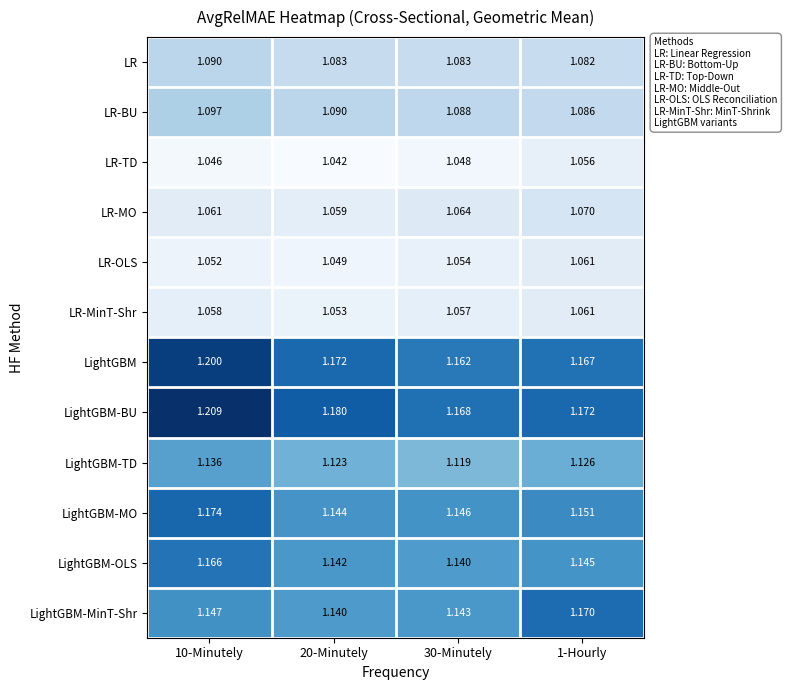

Is the value of LR-TD at 20-Minutely greater than the value of LR-MinT-Shr at 20-Minutely?

No